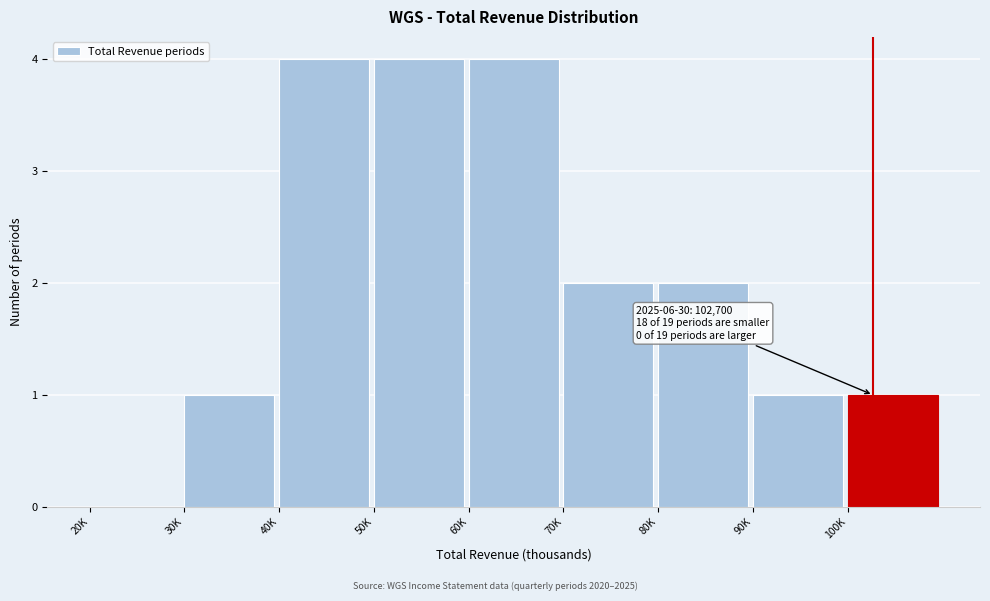

Reading right to left, transcribe all the data shown in this chart.

100K=1	90K=1	80K=2	70K=2	60K=4	50K=4	40K=4	30K=1	20K=0